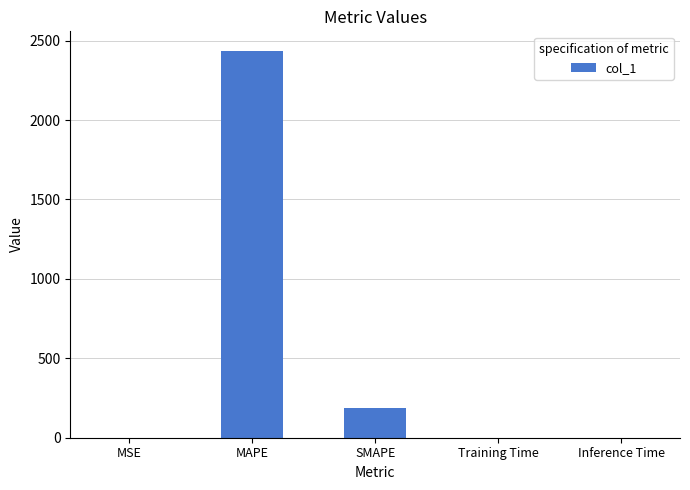

The value at SMAPE is 184.8. True or false?

True